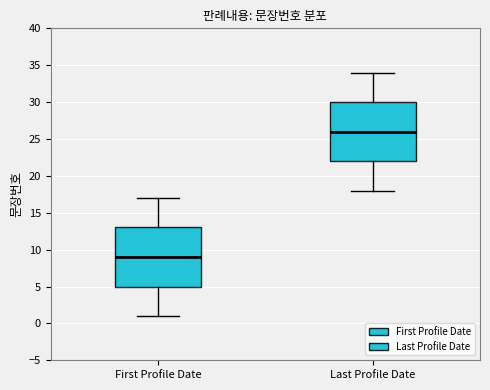

Reading left to right, read every box against the y-axis: the position of its median line, the range the box covers, and the ends of its whiskers. The values are not printed on the chart, so give them approximately, as read against the axis.

First Profile Date: median 9, box 5 to 13, whiskers 1 to 17
Last Profile Date: median 26, box 22 to 30, whiskers 18 to 34